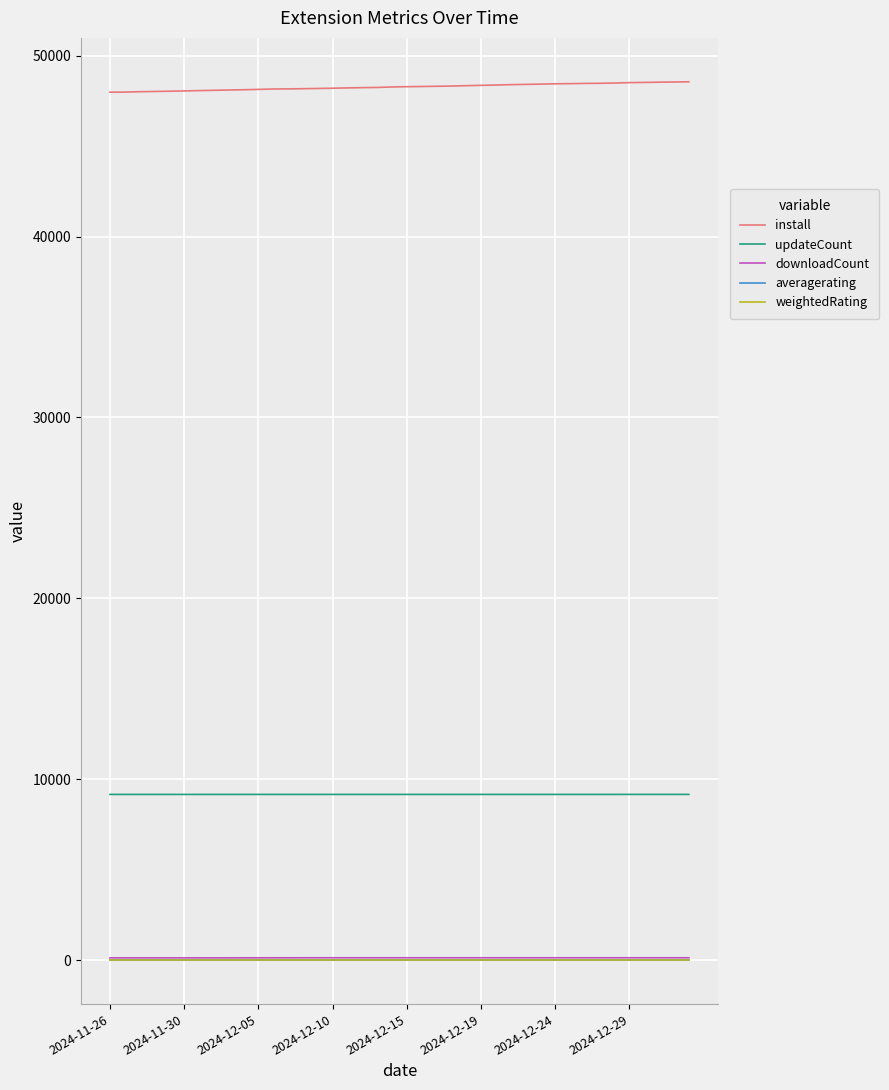

True or false: weightedRating and install cross at least once.

False